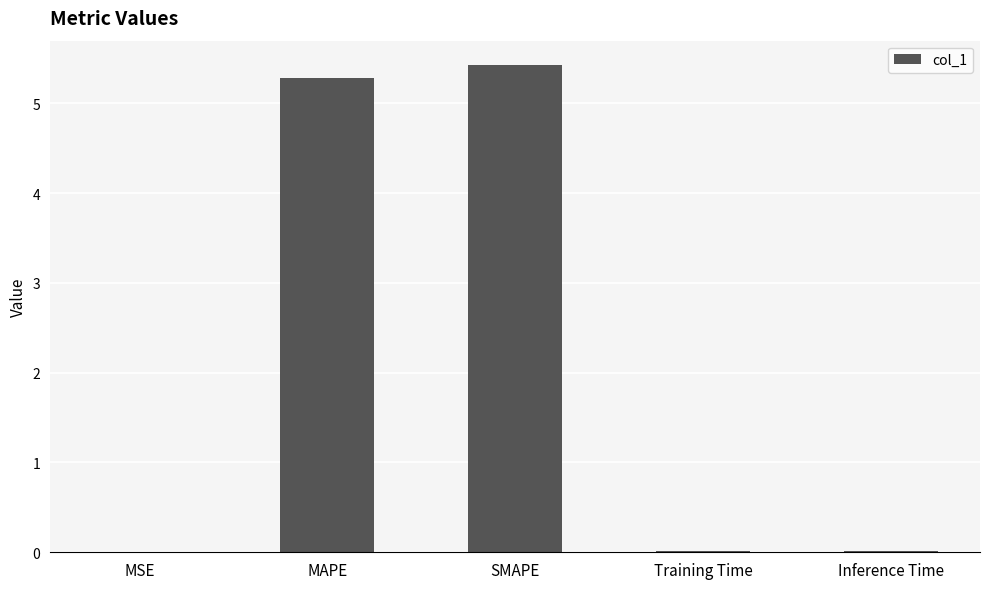

The chart shows a value of 0.0 at MSE. True or false?

True